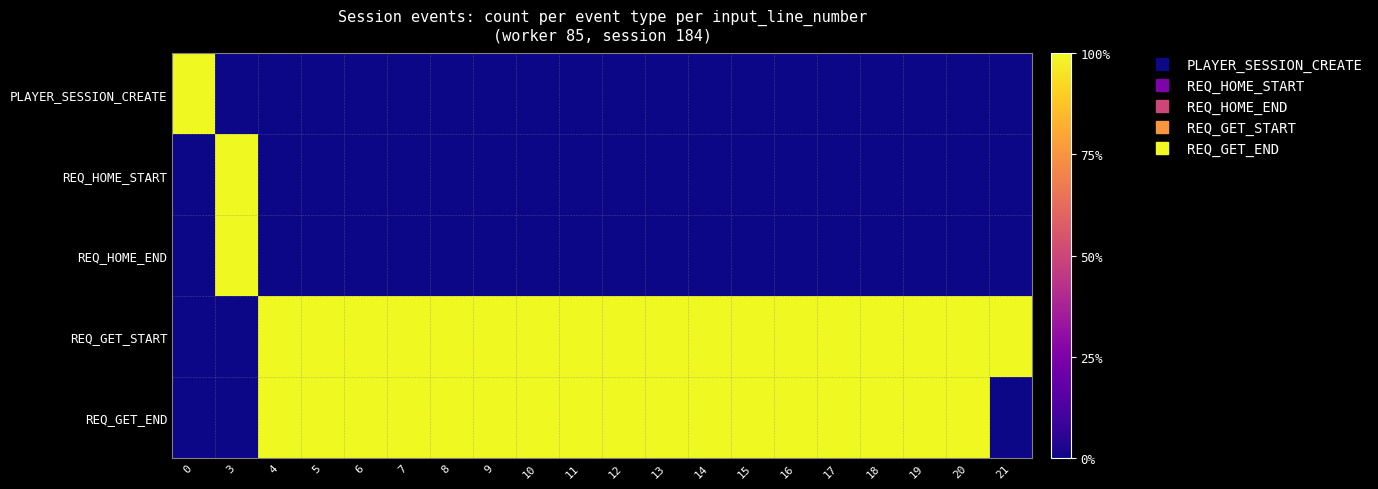

List the series in order of their peak value, highest first.

PLAYER_SESSION_CREATE, REQ_HOME_START, REQ_HOME_END, REQ_GET_START, REQ_GET_END